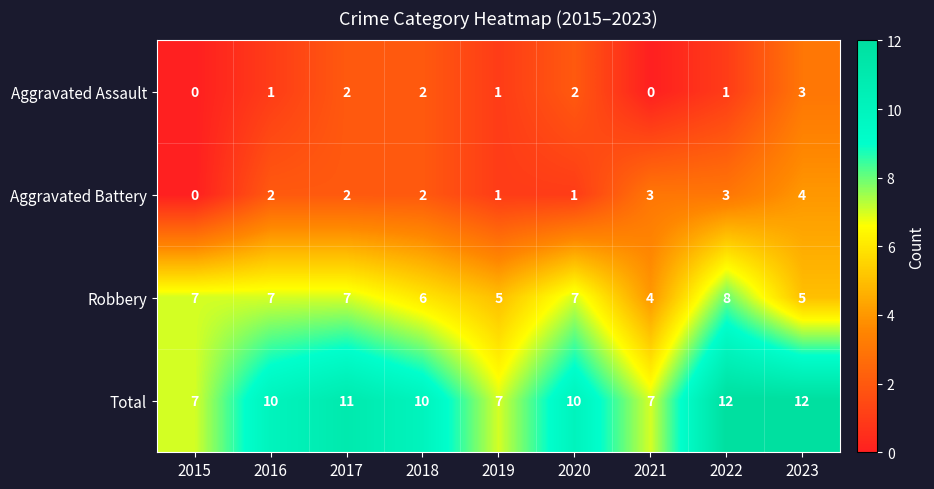

Which series has the largest total across all categories?

Total